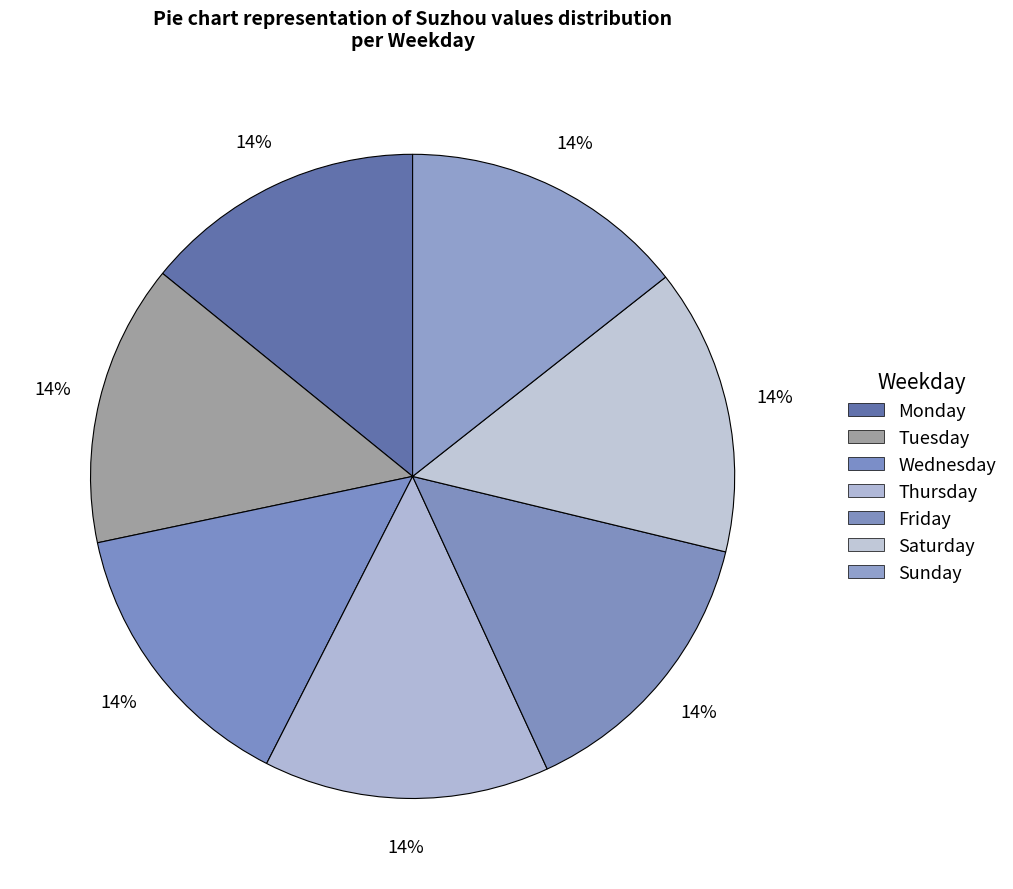

Count the number of slices in the pie.

7